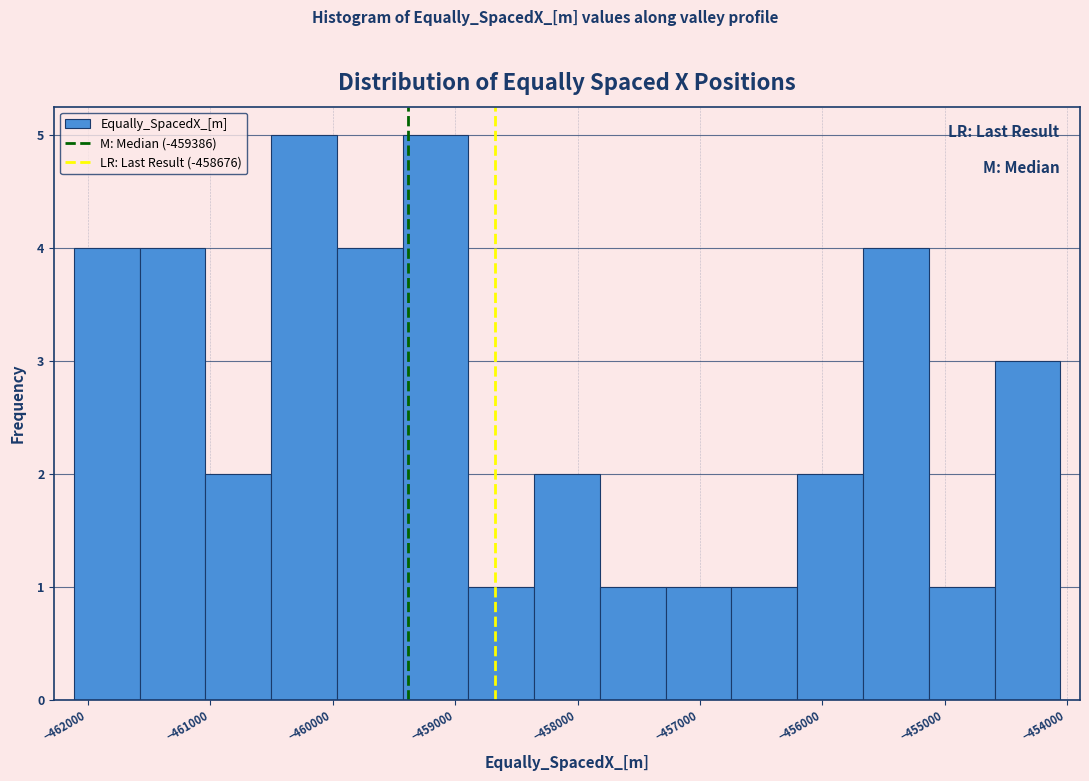

Reading left to right, list every bar in this chart as the range it spans on the x-axis followed by its height. Neither the bar edges nor the heights are printed on the chart, so give them approximately, as read against the axes.

-462100 to -461600: 4
-461600 to -461000: 4
-461000 to -460500: 2
-460500 to -460000: 5
-460000 to -459400: 4
-459400 to -458900: 5
-458900 to -458400: 1
-458400 to -457800: 2
-457800 to -457300: 1
-457300 to -456700: 1
-456700 to -456200: 1
-456200 to -455700: 2
-455700 to -455100: 4
-455100 to -454600: 1
-454600 to -454100: 3